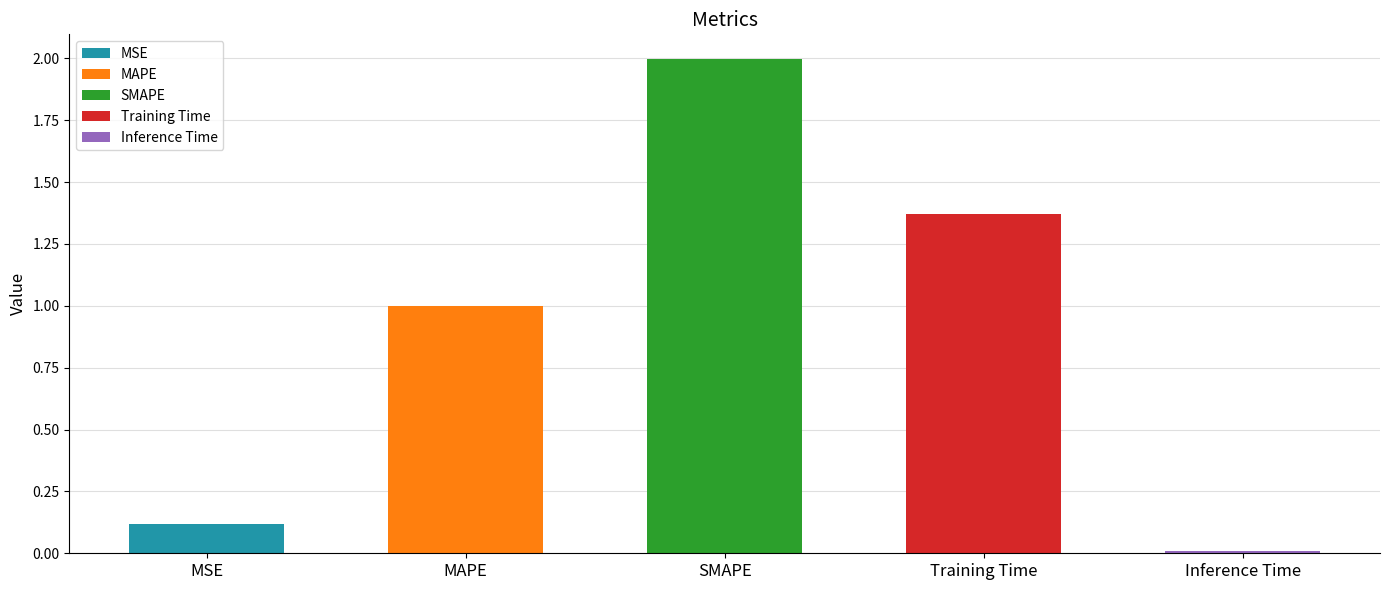

List the labels in order of value, smallest first.

Inference Time, MSE, MAPE, Training Time, SMAPE